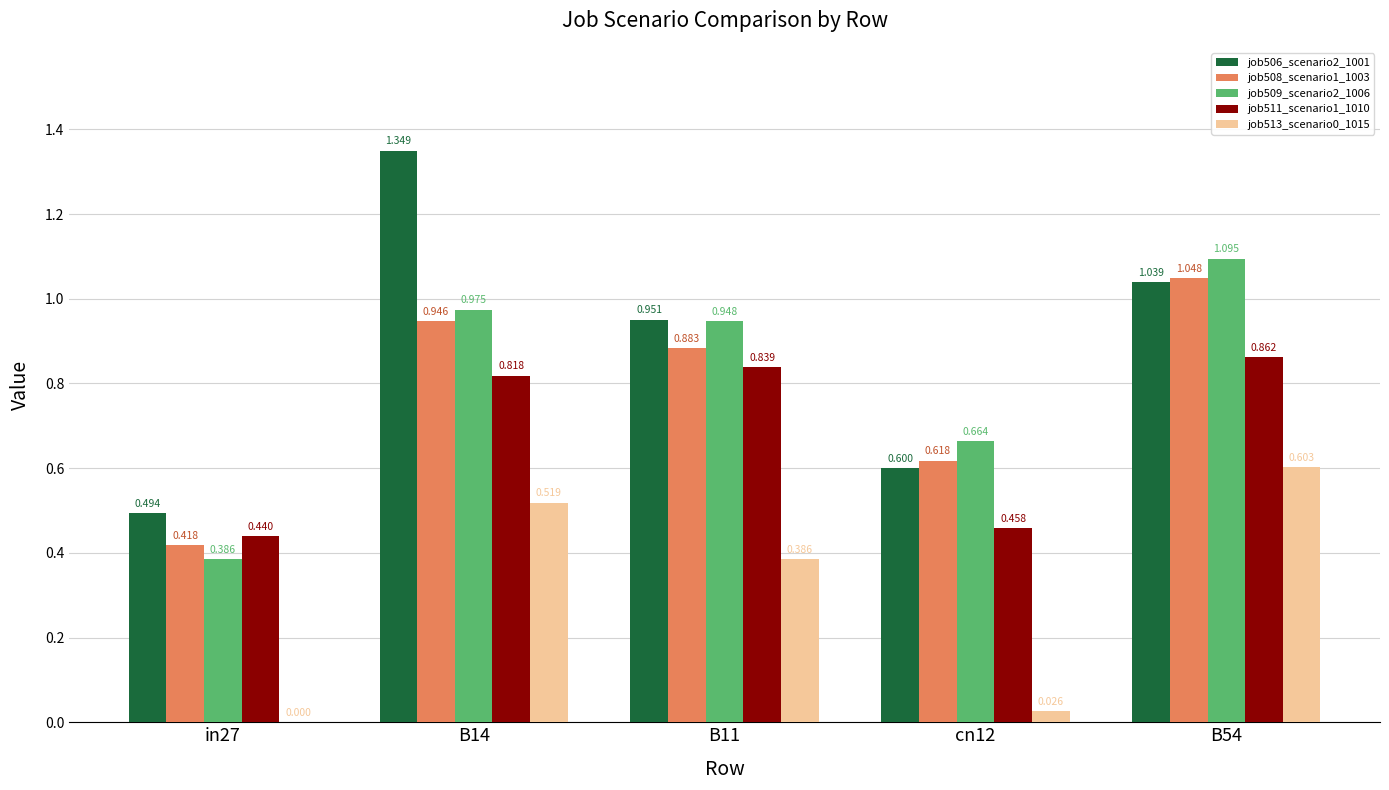

The job508_scenario1_1003 series shows 1.9 at B54. True or false?

False